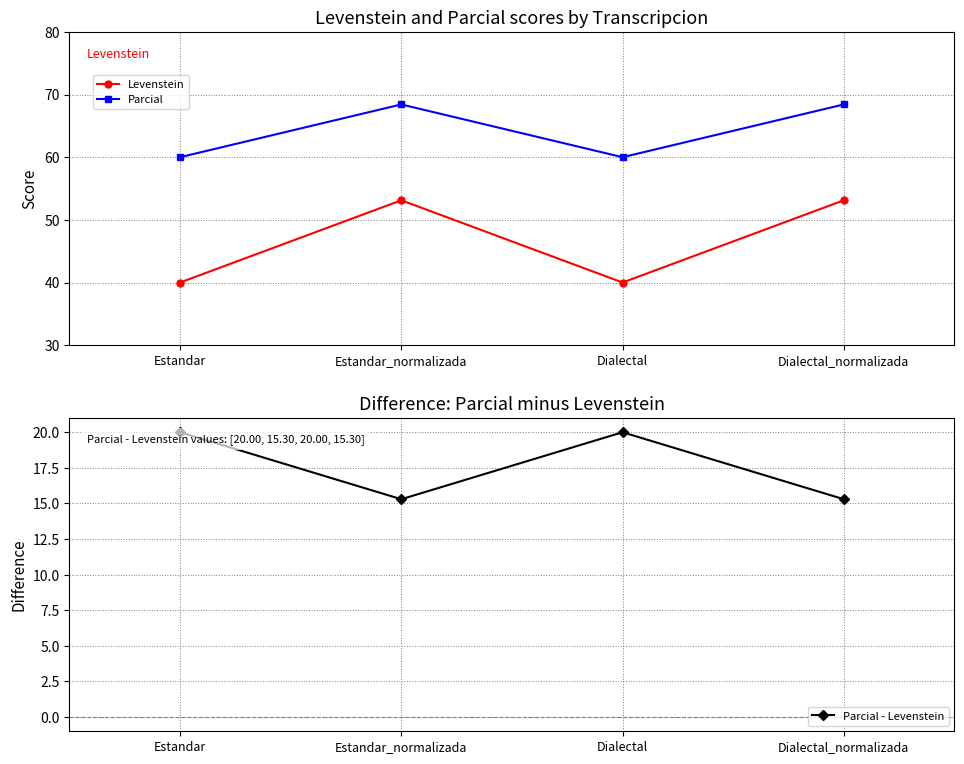

What is the label of the 3rd point from the right?

Estandar_normalizada